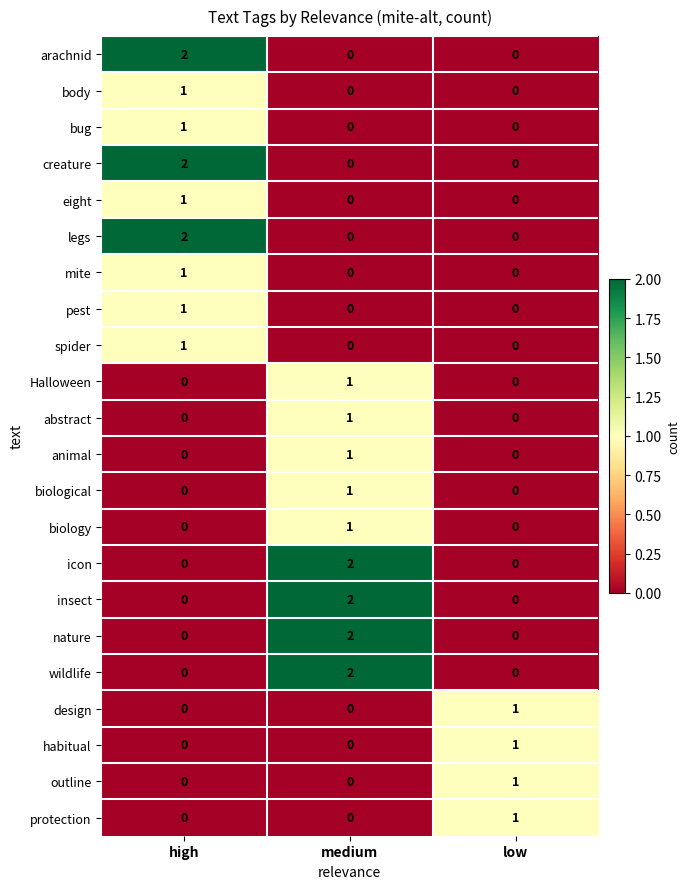

What is the total value across all series at high?

12